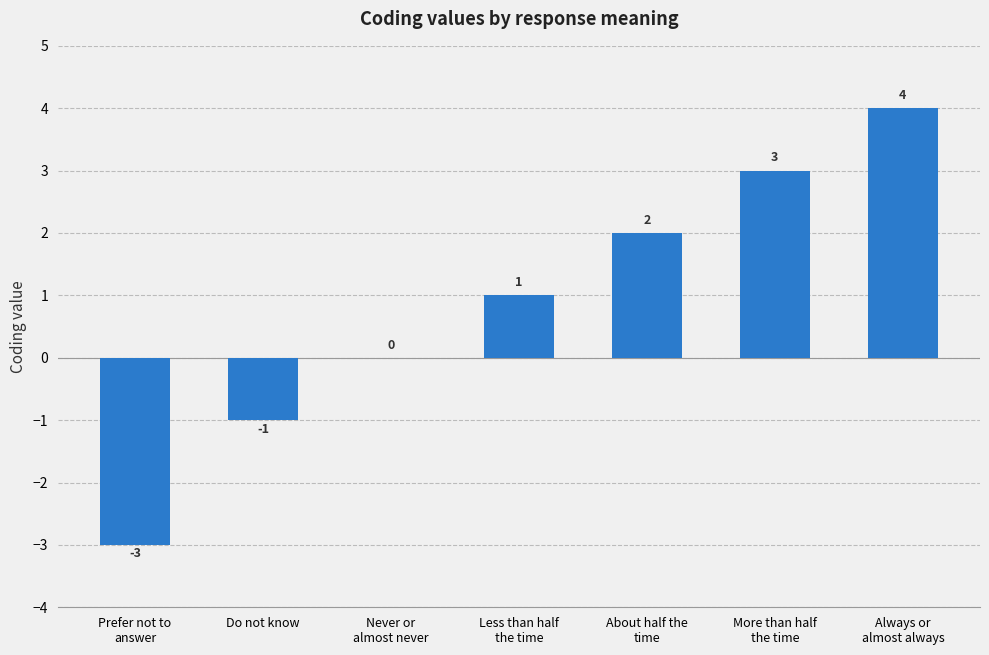

Does the chart contain stacked bars?

No